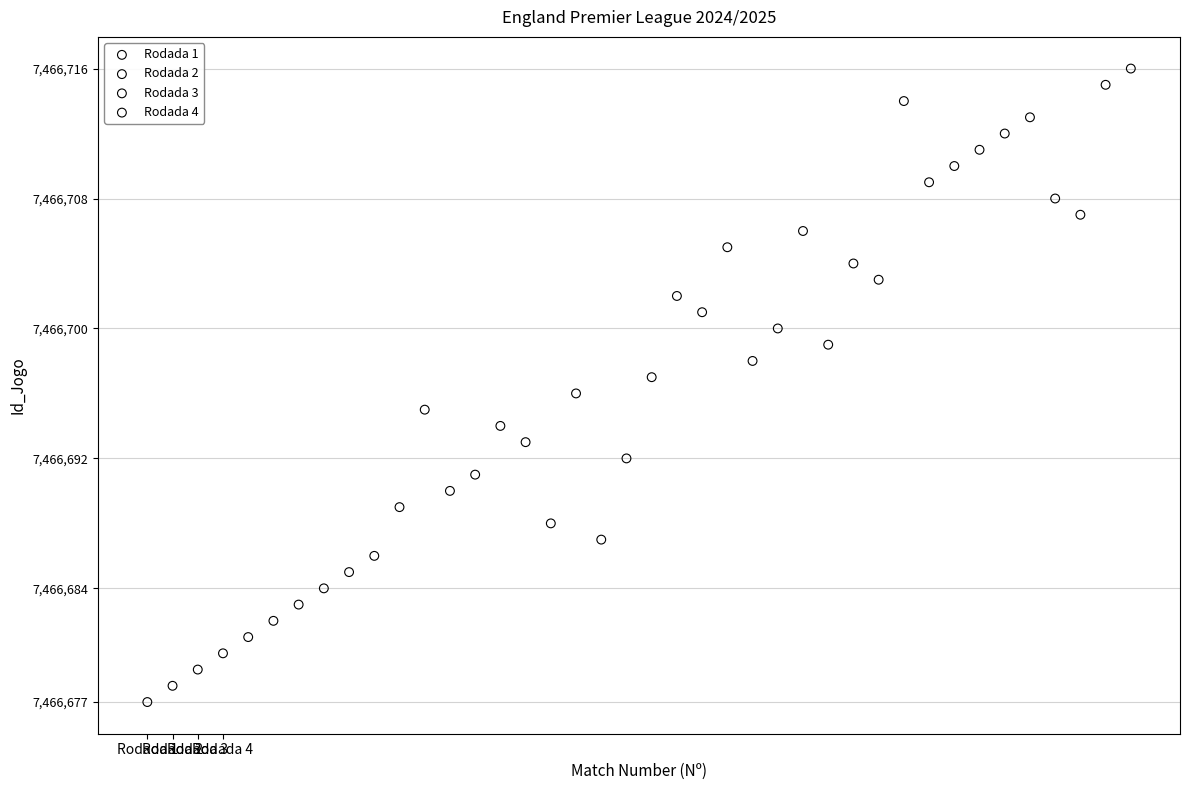

What are all the series names shown in the legend?

Rodada 1, Rodada 2, Rodada 3, Rodada 4